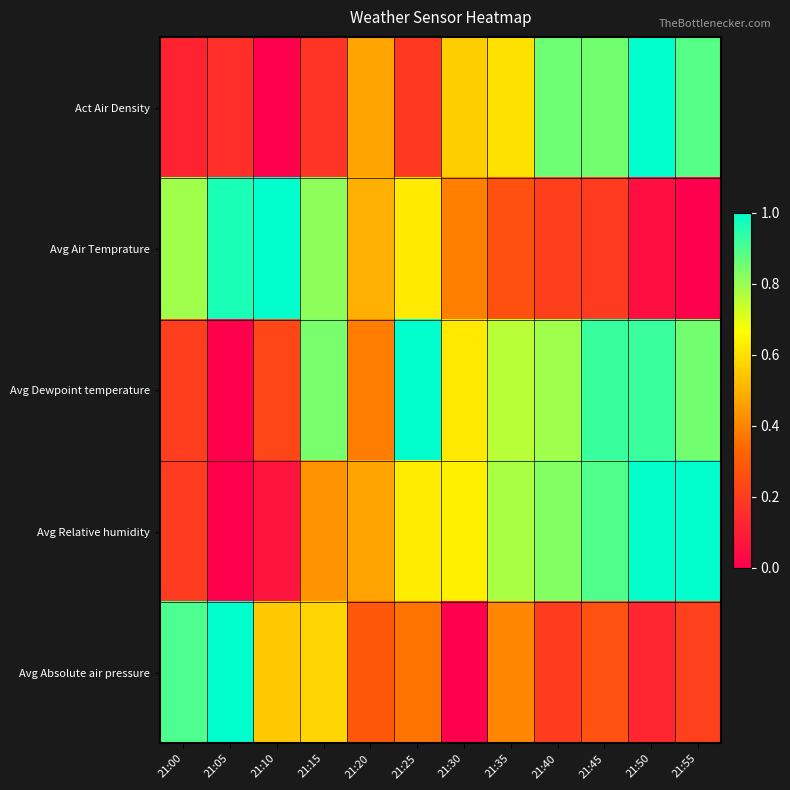

Reading left to right, extract all data points from this chart.

Act Air Density: 21:00=0.1	21:05=0.2	21:10=0.0	21:15=0.2	21:20=0.5	21:25=0.2	21:30=0.6	21:35=0.6	21:40=0.9	21:45=0.9	21:50=1.0	21:55=0.9
Avg Air Temprature: 21:00=0.8	21:05=1.0	21:10=1.0	21:15=0.8	21:20=0.5	21:25=0.6	21:30=0.4	21:35=0.3	21:40=0.2	21:45=0.2	21:50=0.0	21:55=0.0
Avg Dewpoint temperature: 21:00=0.2	21:05=0.0	21:10=0.2	21:15=0.8	21:20=0.4	21:25=1.0	21:30=0.6	21:35=0.8	21:40=0.8	21:45=0.9	21:50=0.9	21:55=0.9
Avg Relative humidity: 21:00=0.2	21:05=0.0	21:10=0.1	21:15=0.4	21:20=0.5	21:25=0.6	21:30=0.6	21:35=0.8	21:40=0.8	21:45=0.9	21:50=1.0	21:55=1.0
Avg Absolute air pressure: 21:00=0.9	21:05=1.0	21:10=0.5	21:15=0.6	21:20=0.3	21:25=0.4	21:30=0.0	21:35=0.4	21:40=0.2	21:45=0.3	21:50=0.1	21:55=0.2